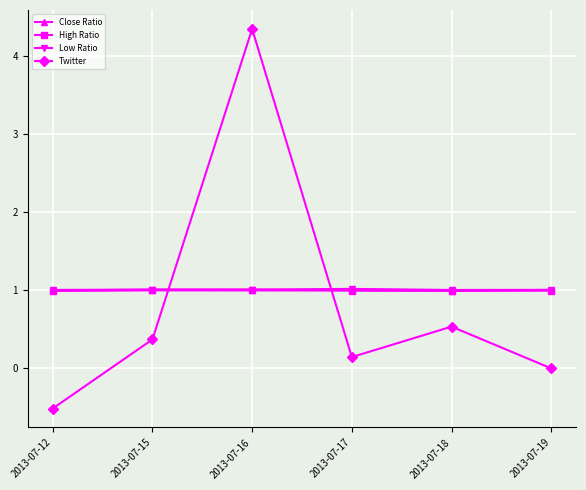

At which category is the sum across all series the highest?

2013-07-16